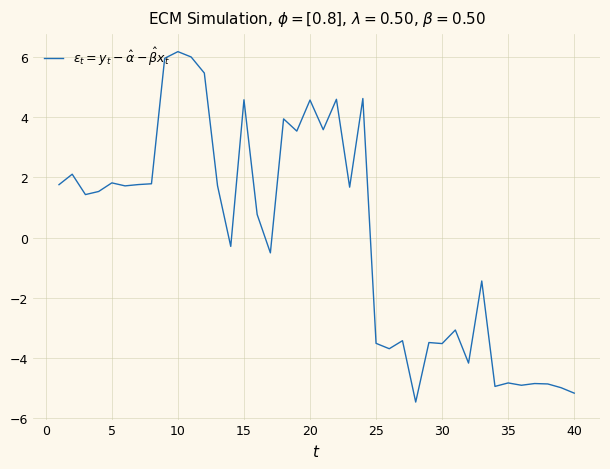

How many lines are shown in the chart?

1